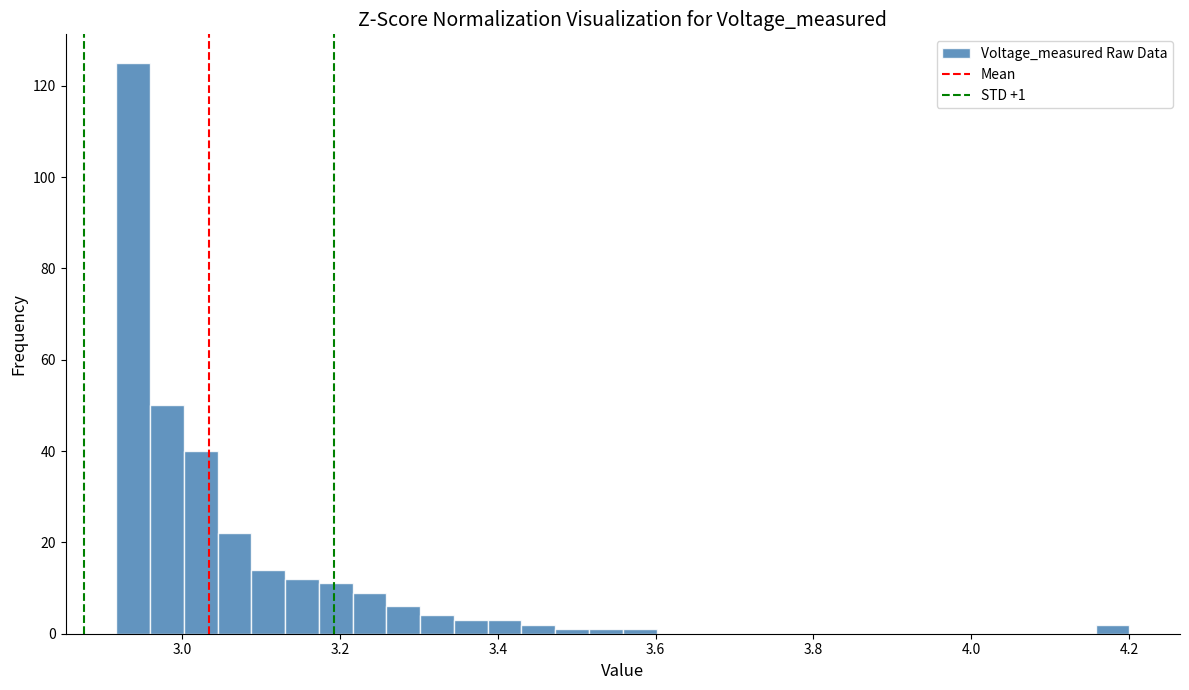

Read against the x-axis, roughly where is the centre of the tallest bar?

2.94